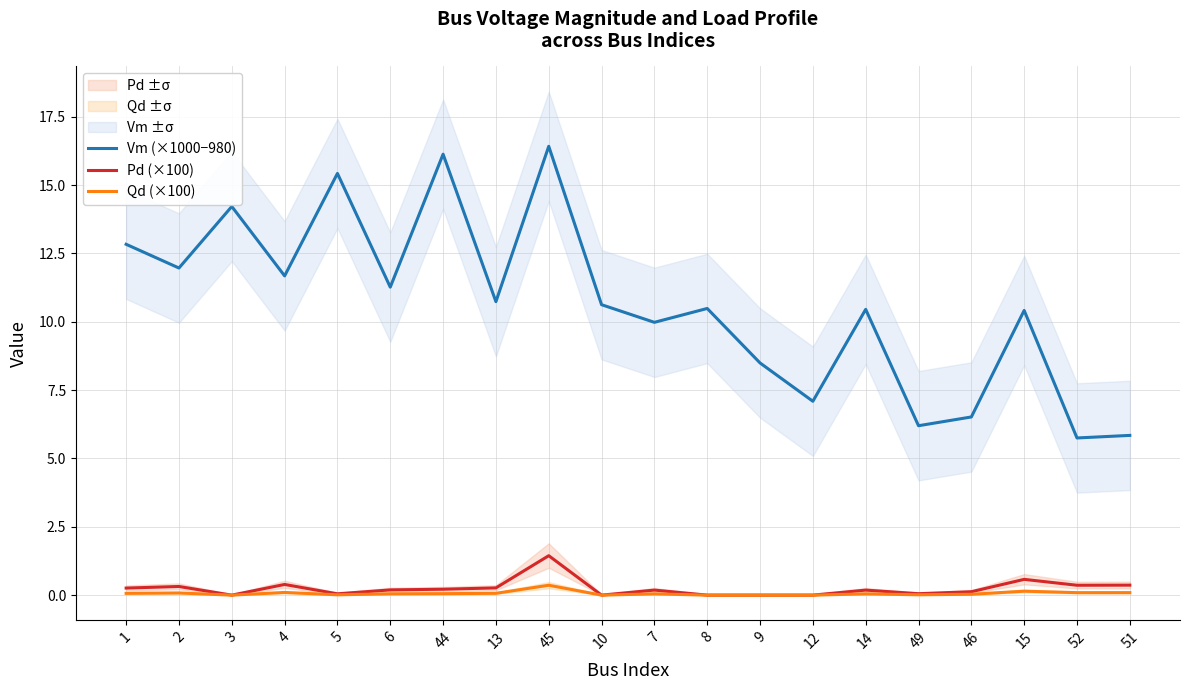

What value does the Pd (×100) series have at 2?

0.3